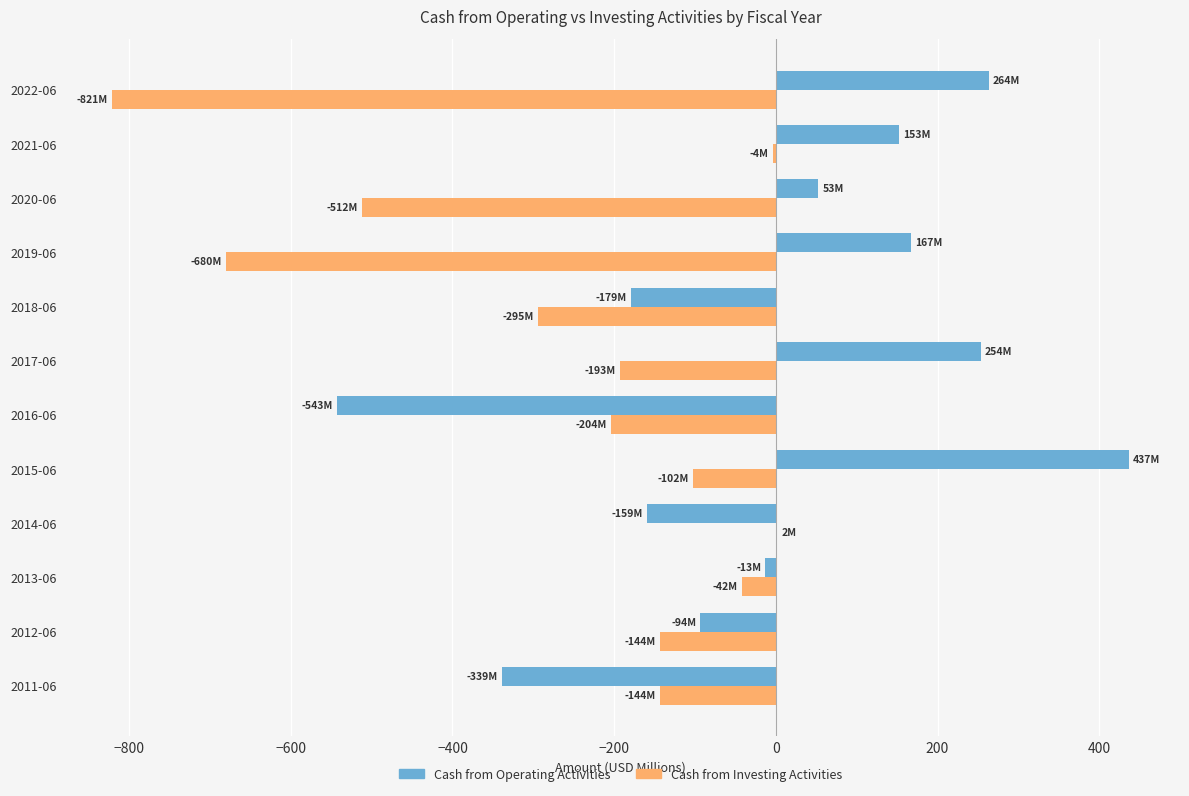

What is the sum of all Cash from Investing Activities values?

-3138.8